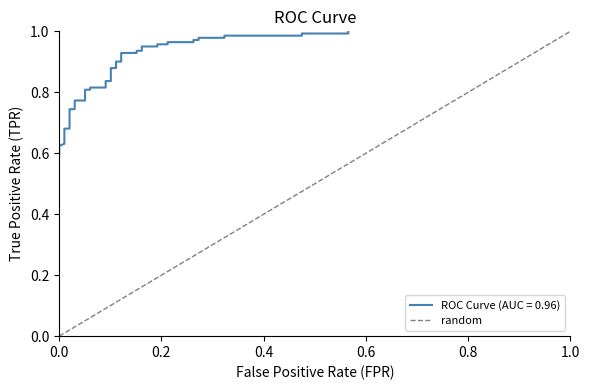

How many data points are less than 1?

1